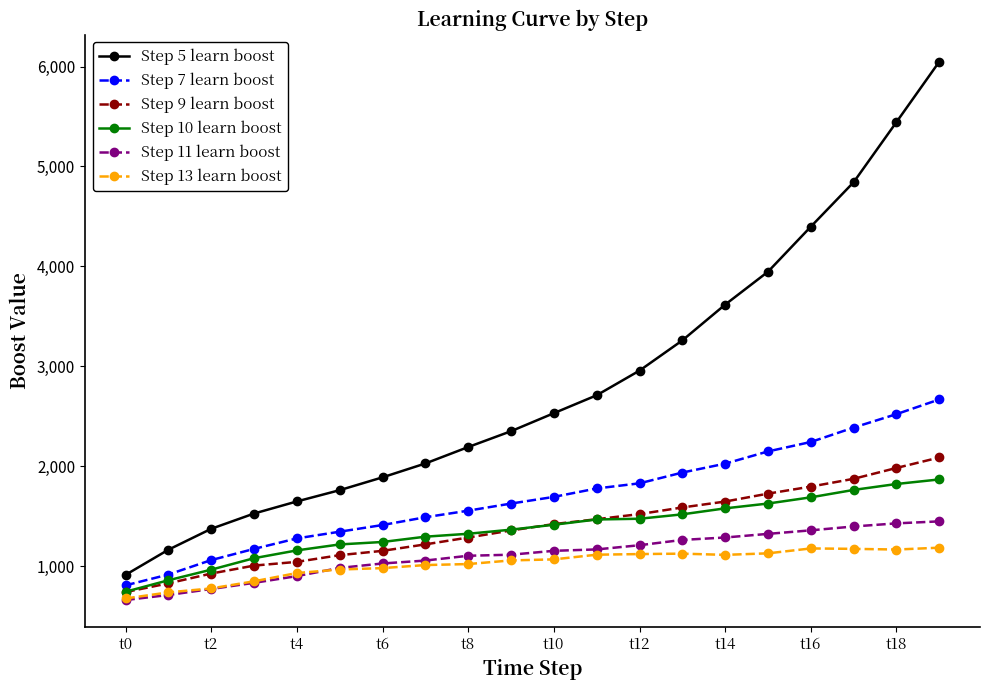

Which series has the widest spread of values?

Step 5 learn boost